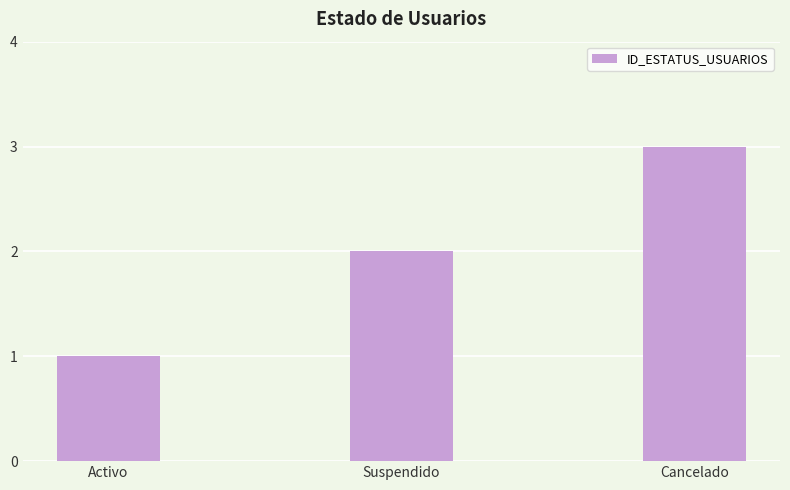

Is it true that the value at Suspendido is 1?

False